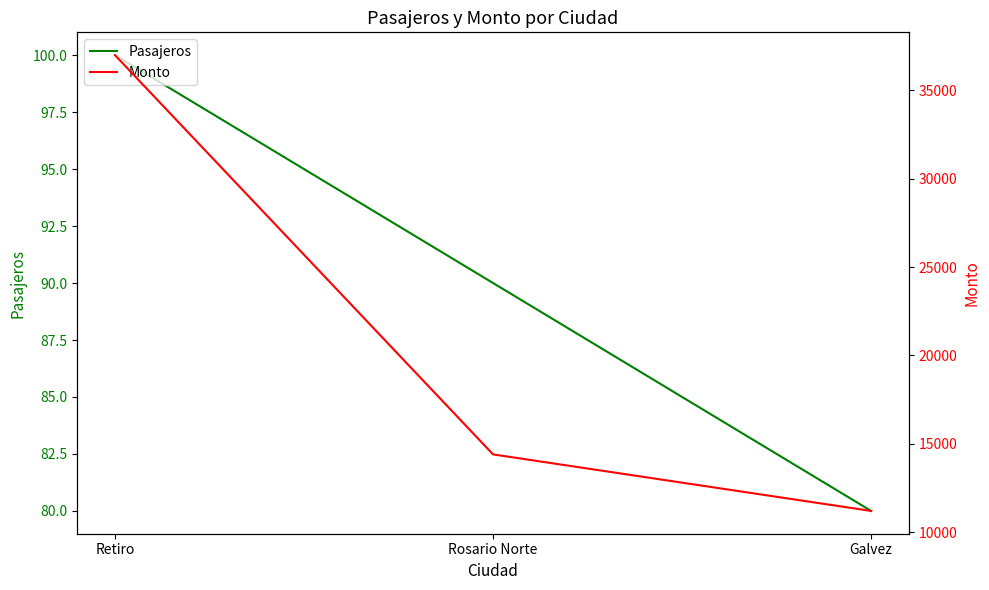

Reading left to right, extract all data points from this chart.

Pasajeros: Retiro=100	Rosario Norte=90	Galvez=80
Monto: Retiro=37000	Rosario Norte=14400	Galvez=11200